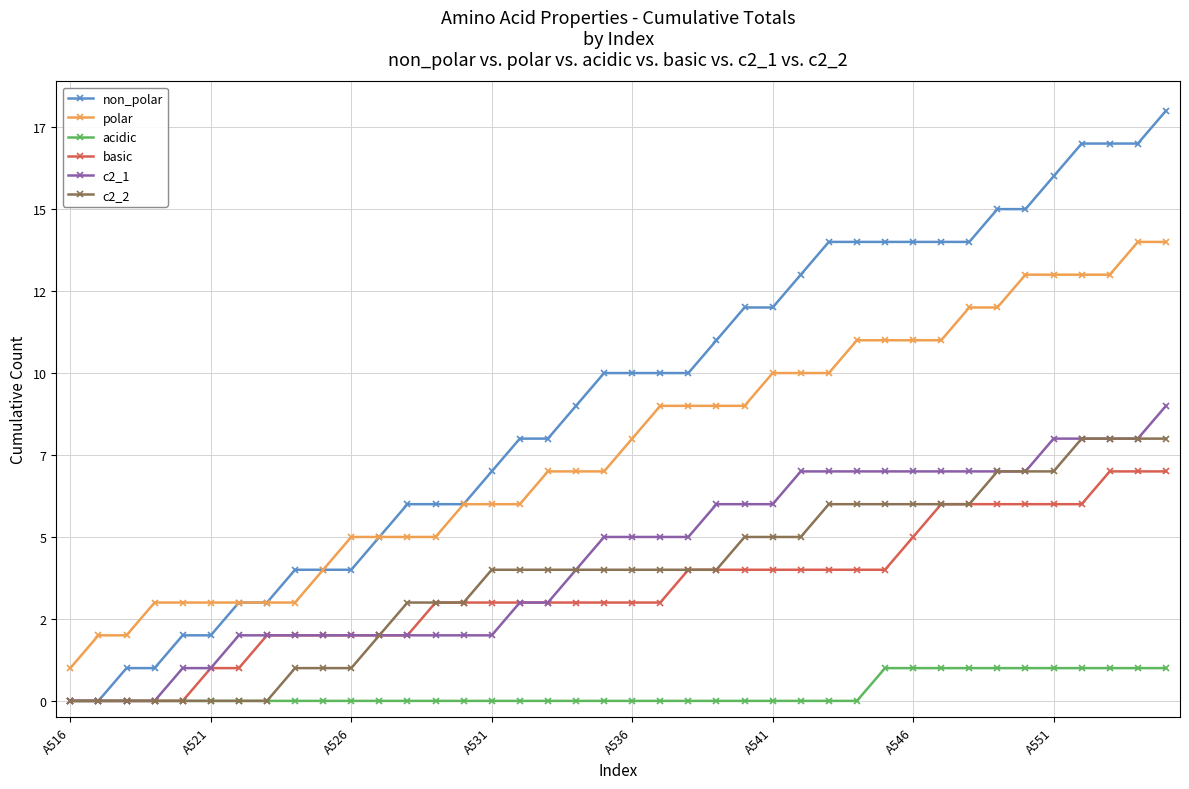

Which series has the largest total across all categories?

non_polar